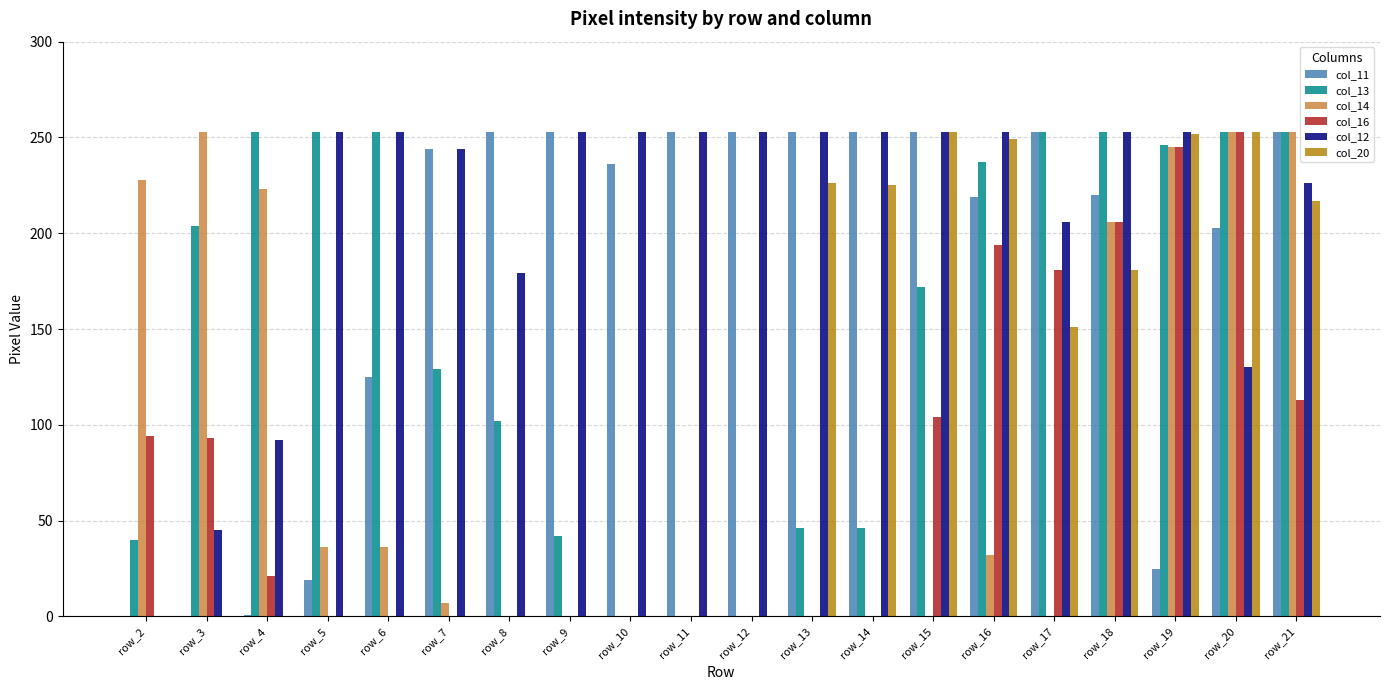

Which series changed the most between row_8 and row_21?

col_14